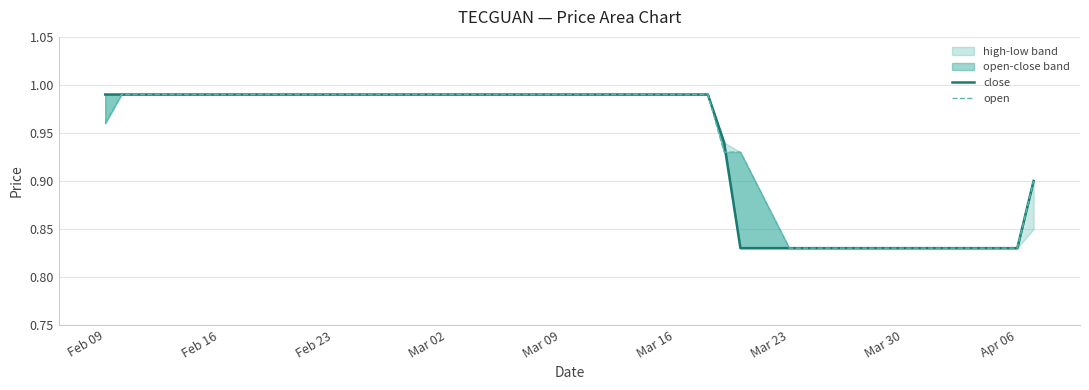

What is the maximum value for open?

1.0